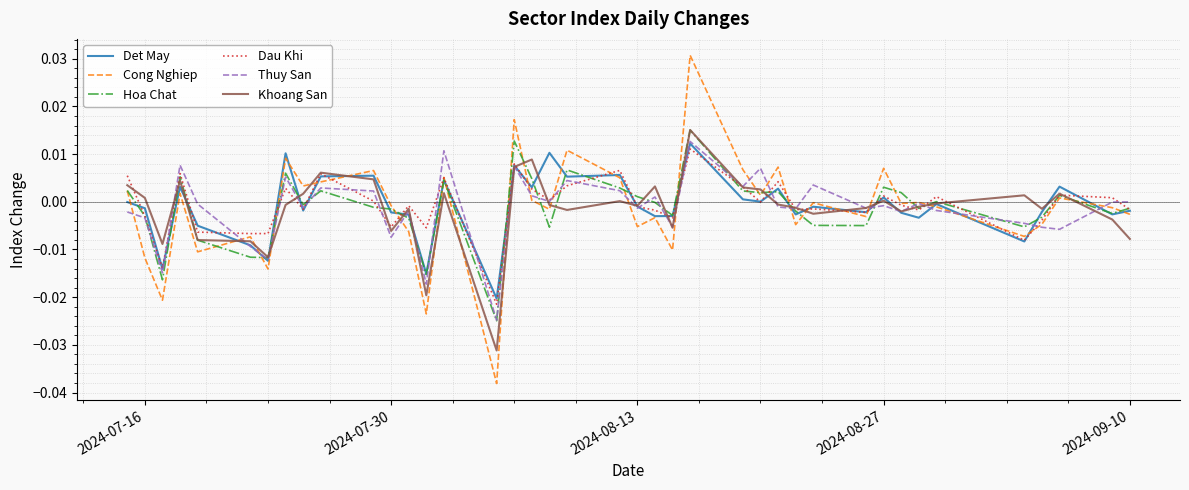

Which series has the widest spread of values?

Cong Nghiep